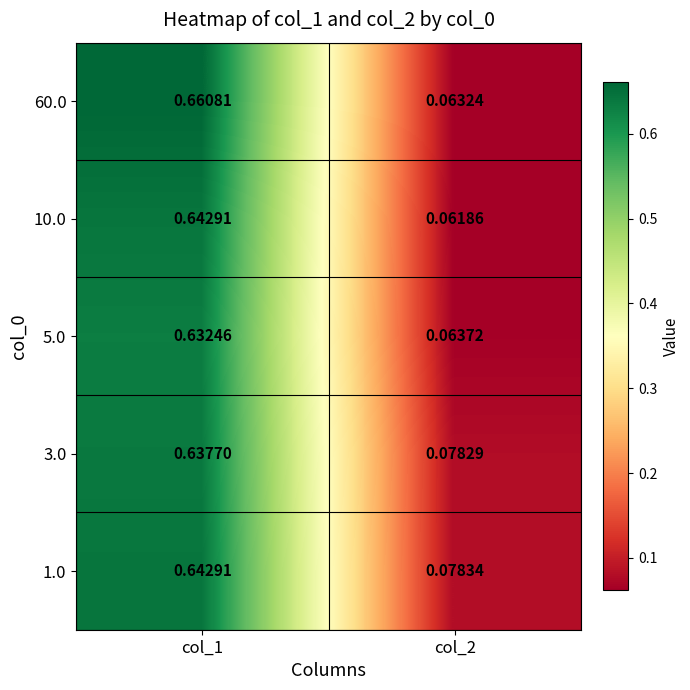

At which category is the sum across all series the highest?

col_1